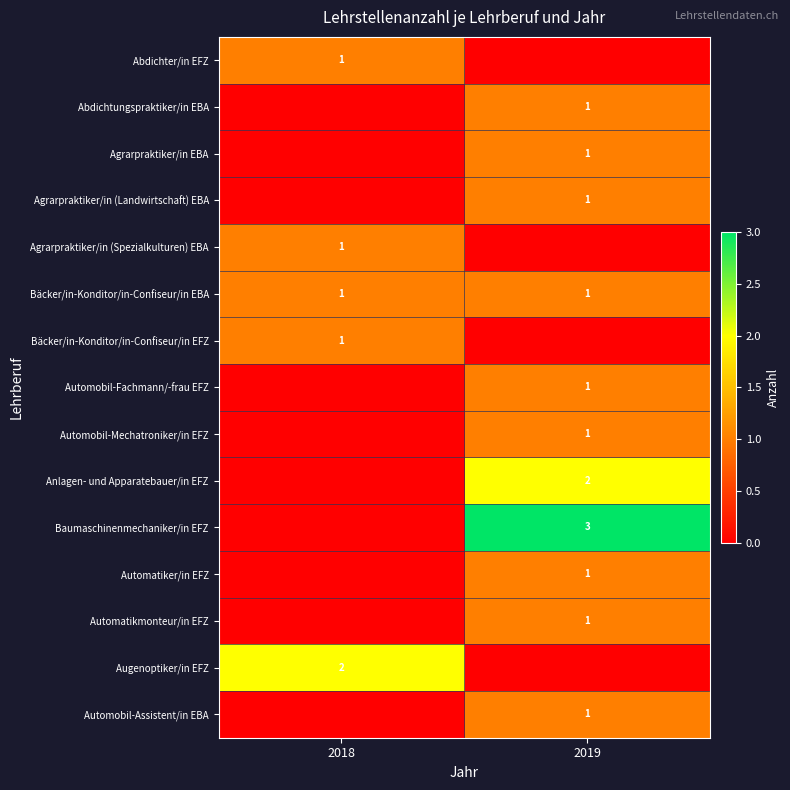

True or false: Automatiker/in EFZ has a value of 1 at 2019.

True